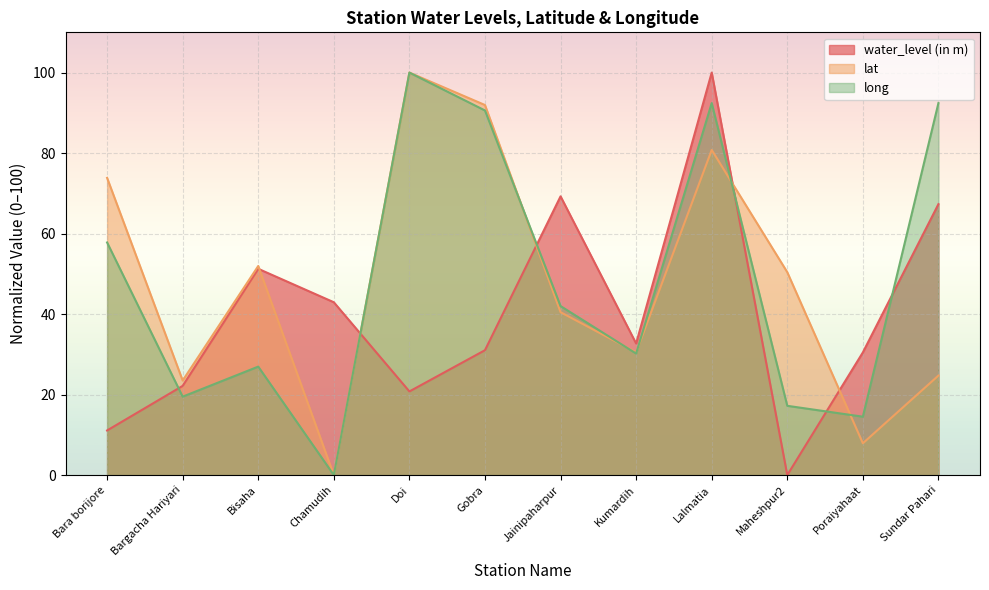

At Gobra, list the series in order from smallest to largest.

water_level (in m), long, lat